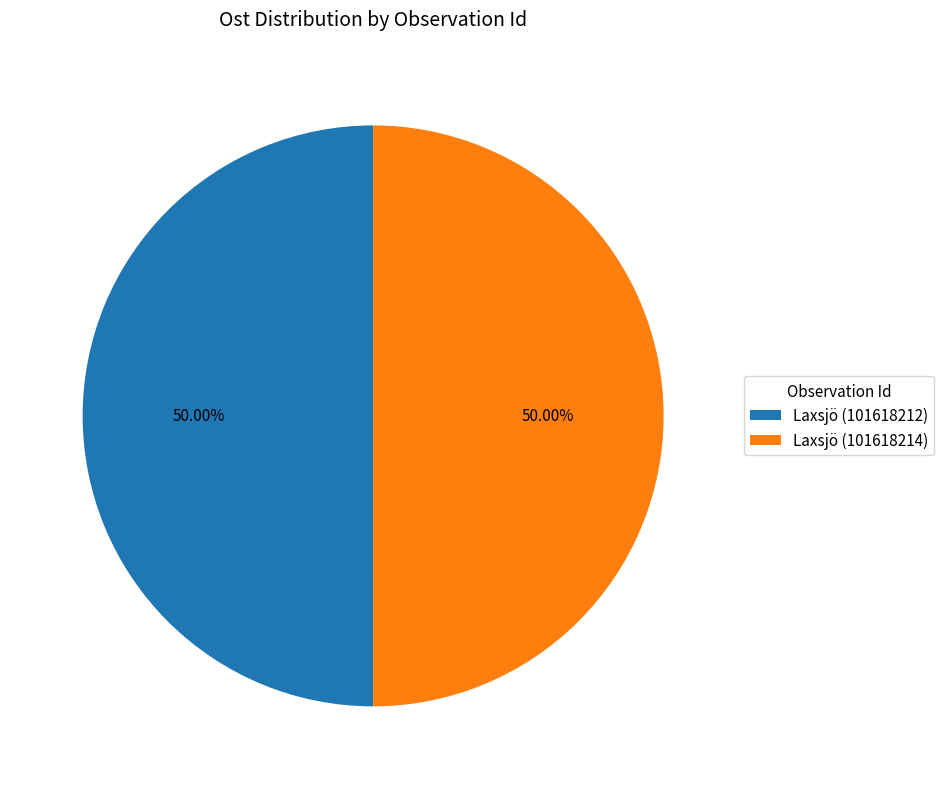

How many slices are in this pie chart?

2